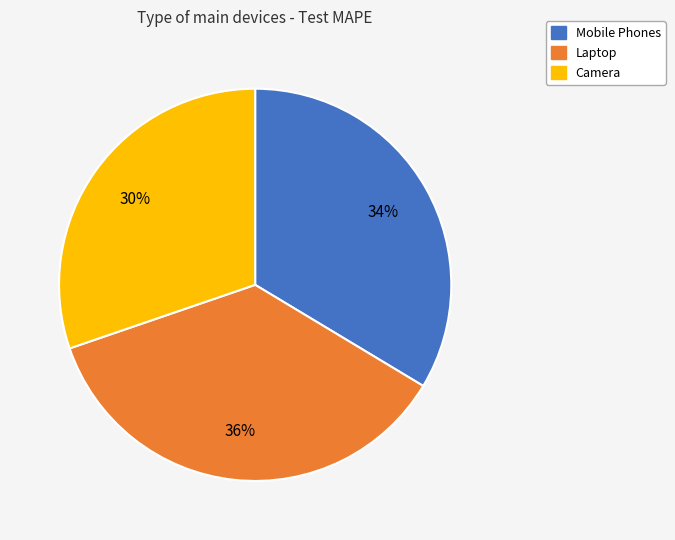

To the nearest percent, what portion does Camera represent?

30%